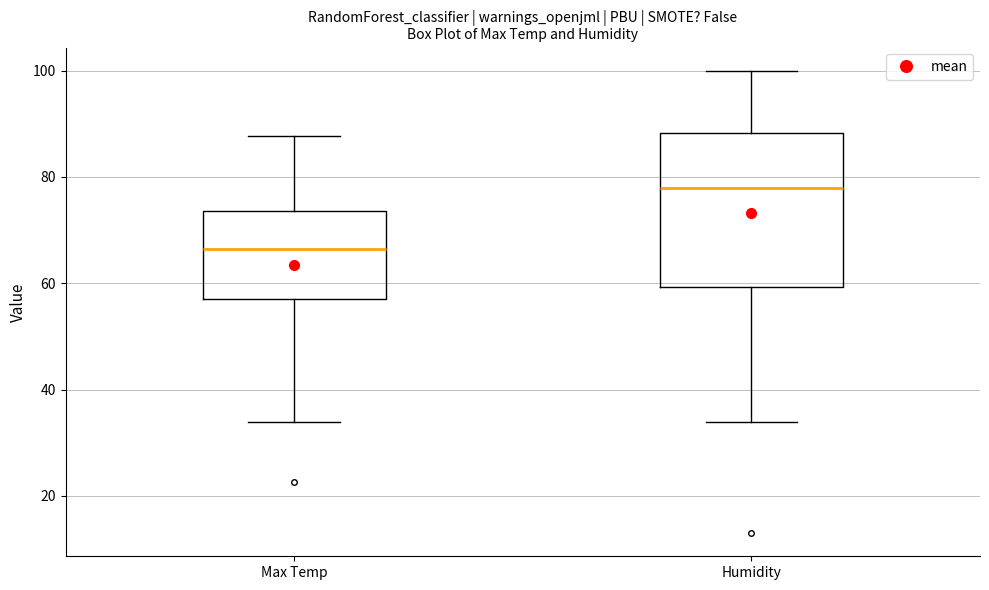

Reading left to right, read every box against the y-axis: the position of its median line, the range the box covers, and the ends of its whiskers. The values are not printed on the chart, so give them approximately, as read against the axis.

Max Temp: median 66, box 58 to 74, whiskers 34 to 88
Humidity: median 78, box 60 to 88, whiskers 34 to 100